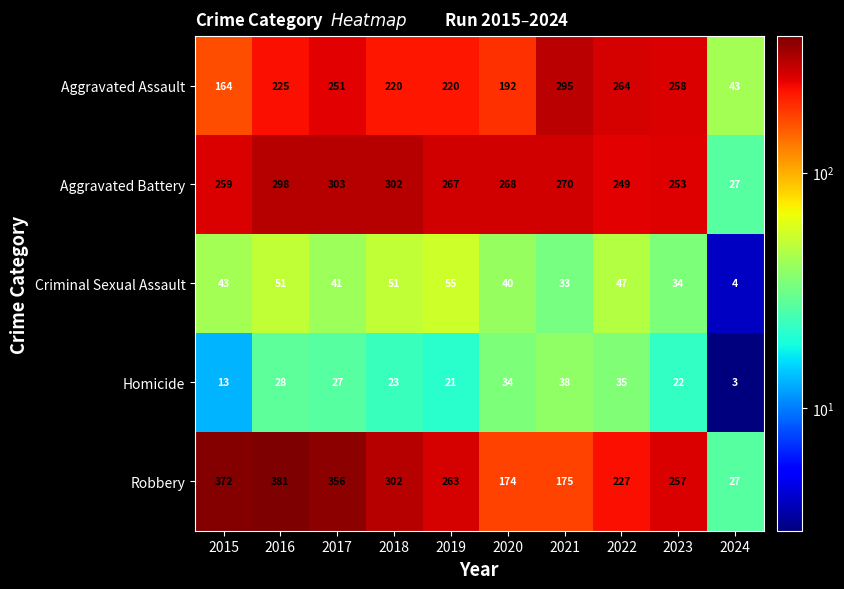

What is the smallest value displayed?

3